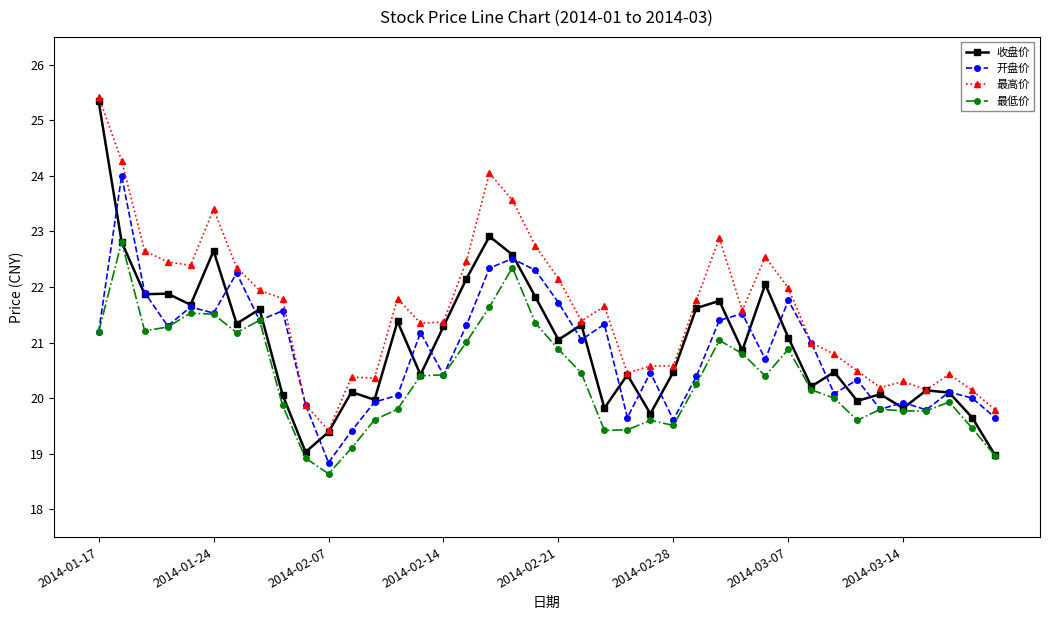

Which series has the largest total across all categories?

最高价